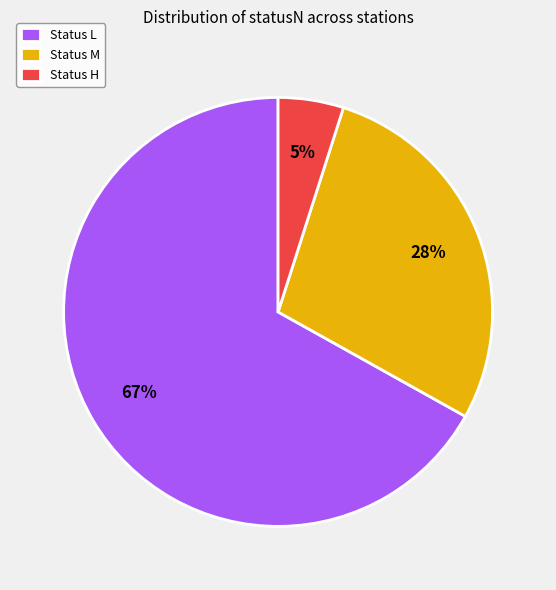

Which has a higher value, Status L or Status M?

Status L